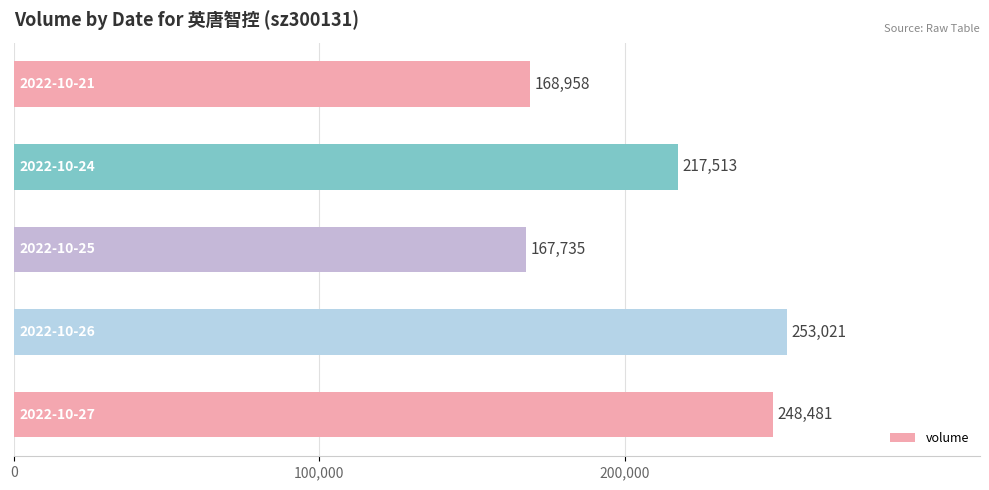

How many bars are there in total?

5